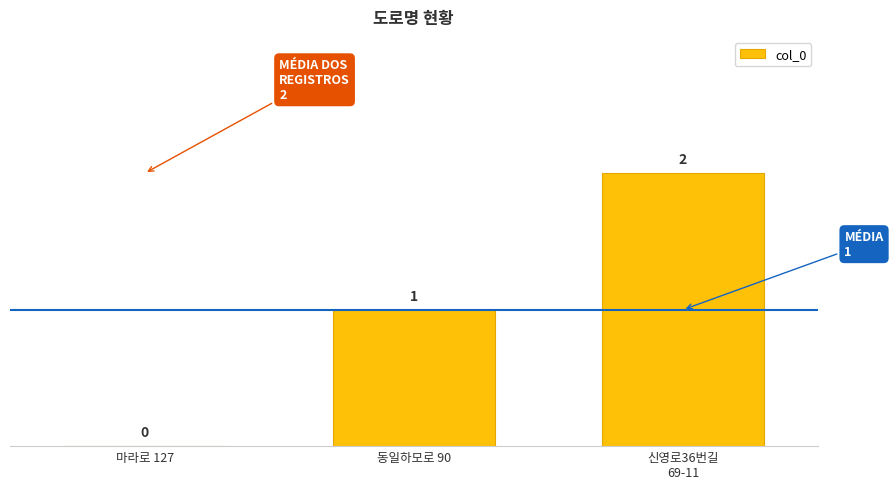

Count the number of data series in this chart.

1